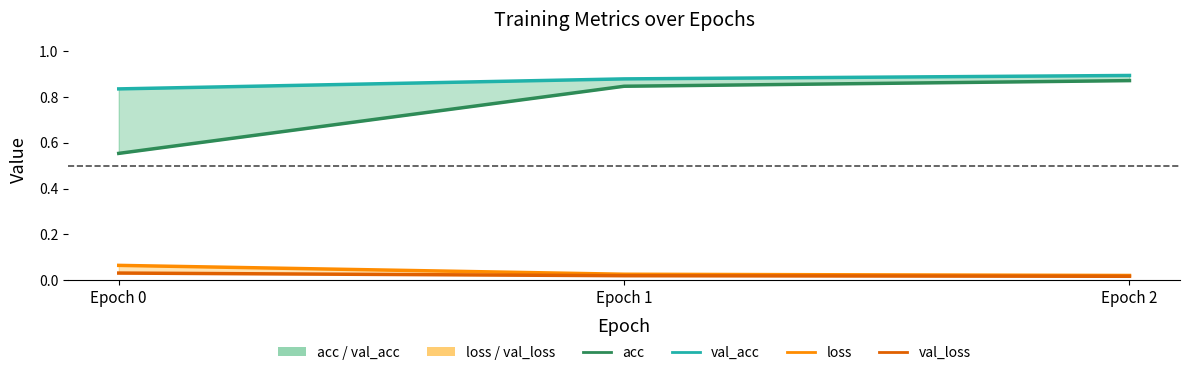

Which has a higher value, Epoch 0 or Epoch 2?

Epoch 2